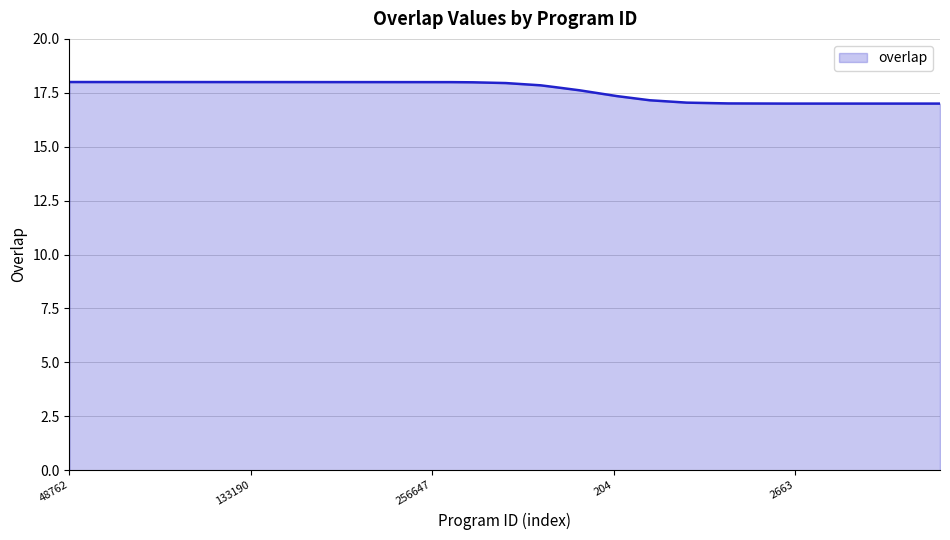

What is the difference between the maximum and minimum values?

1.0